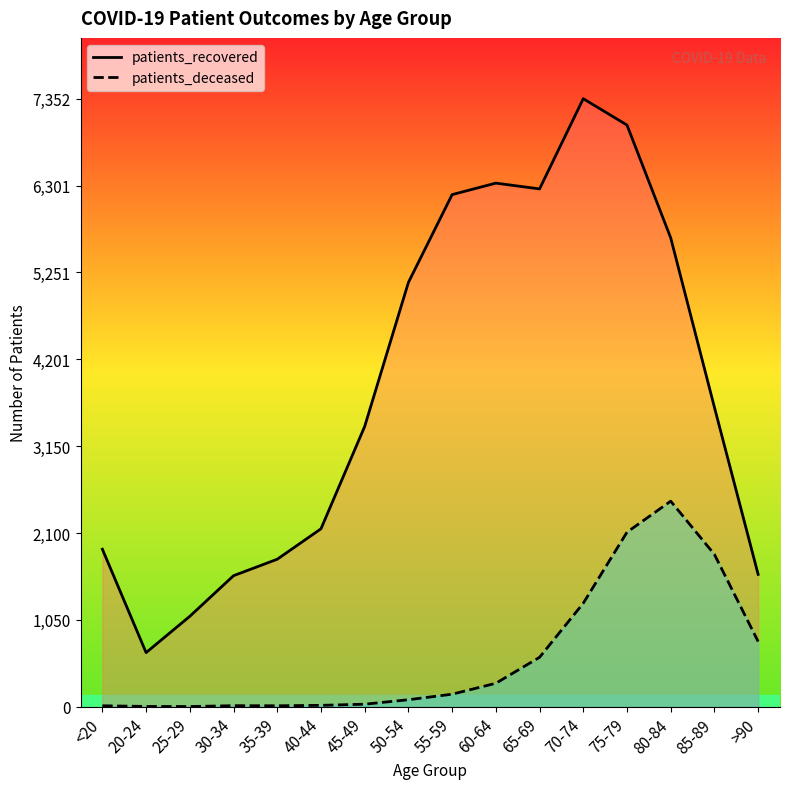

What position from the left is 45-49?

7